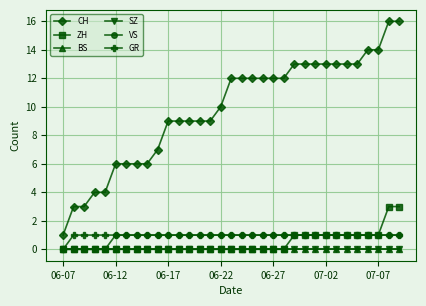

True or false: BS and ZH cross at least once.

False